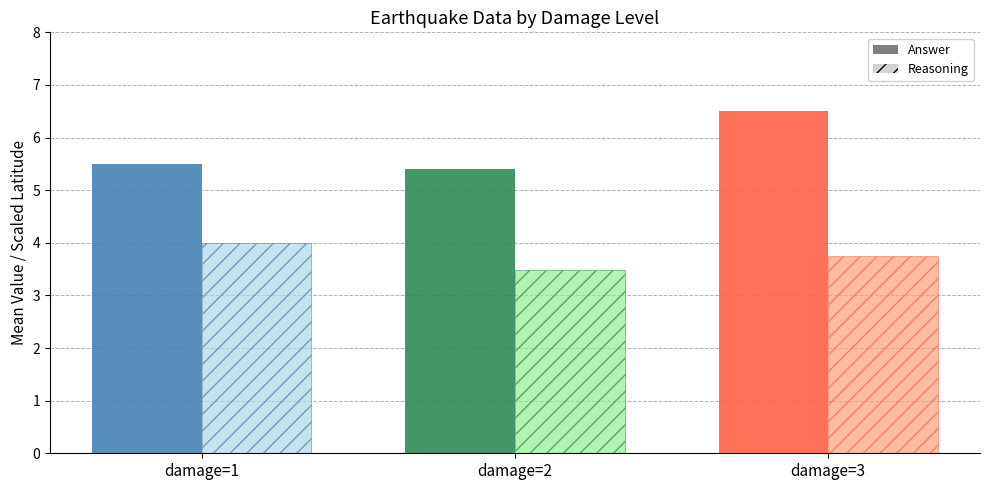

At which category is the sum across all series the highest?

damage=3